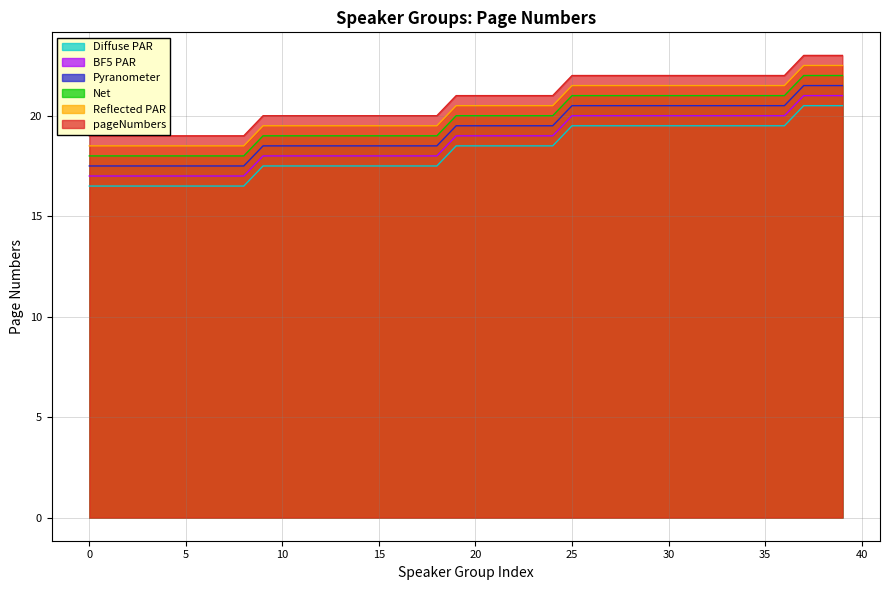

The value at 18 is 13. True or false?

False